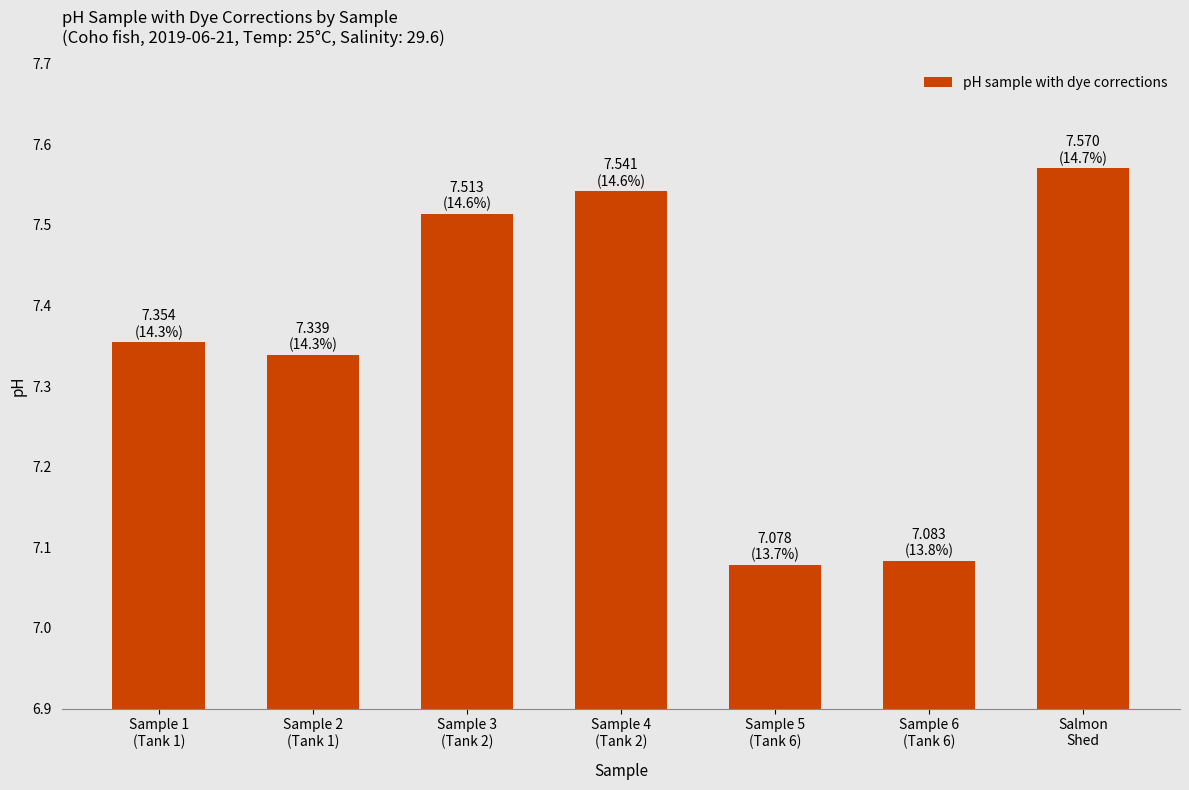

What is the difference between the maximum and minimum values?

0.5